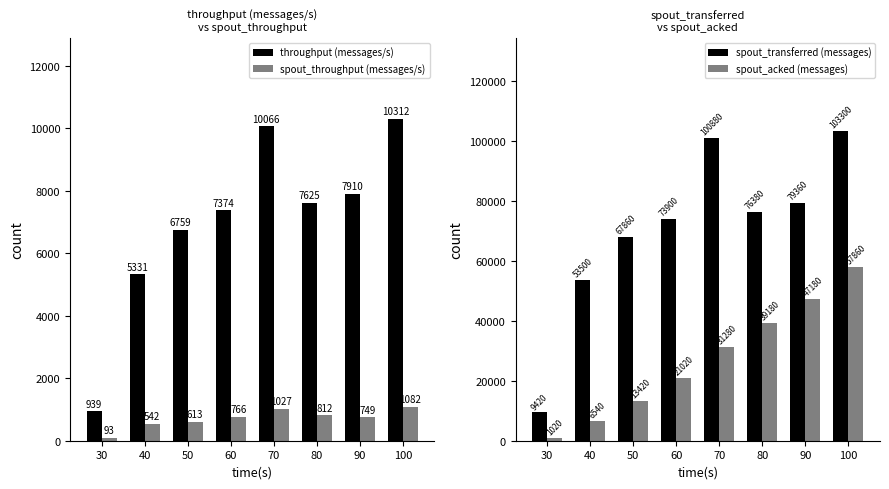

List the labels in order of spout_acked (messages) value, smallest first.

30, 40, 50, 60, 70, 80, 90, 100